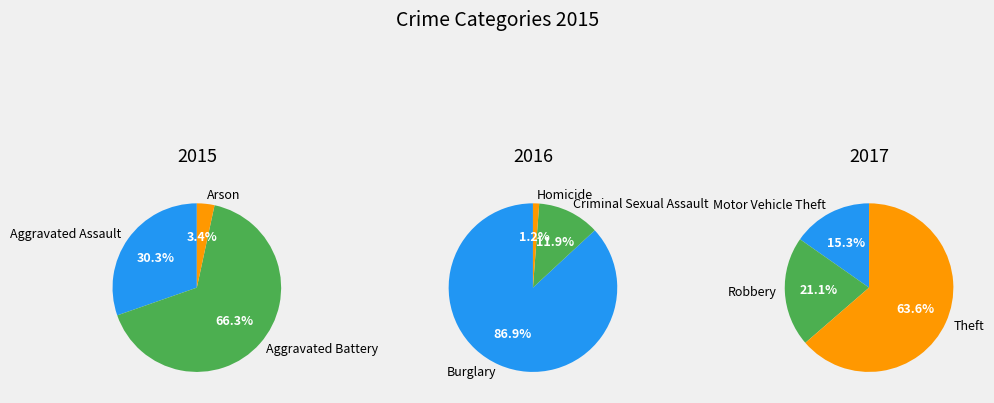

How many slices are in this pie chart?

9